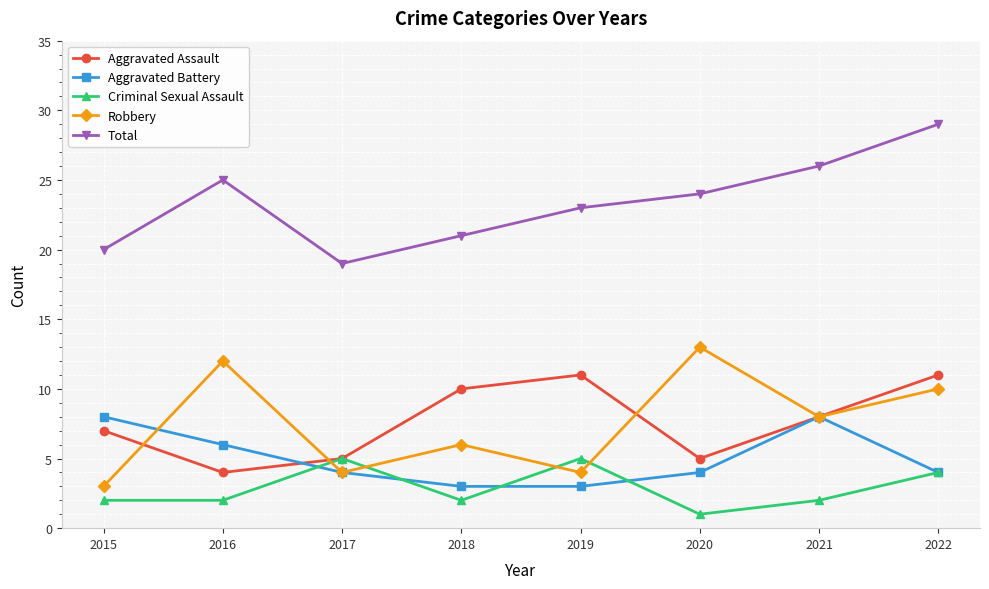

Which label corresponds to the smallest value in the chart?

2020